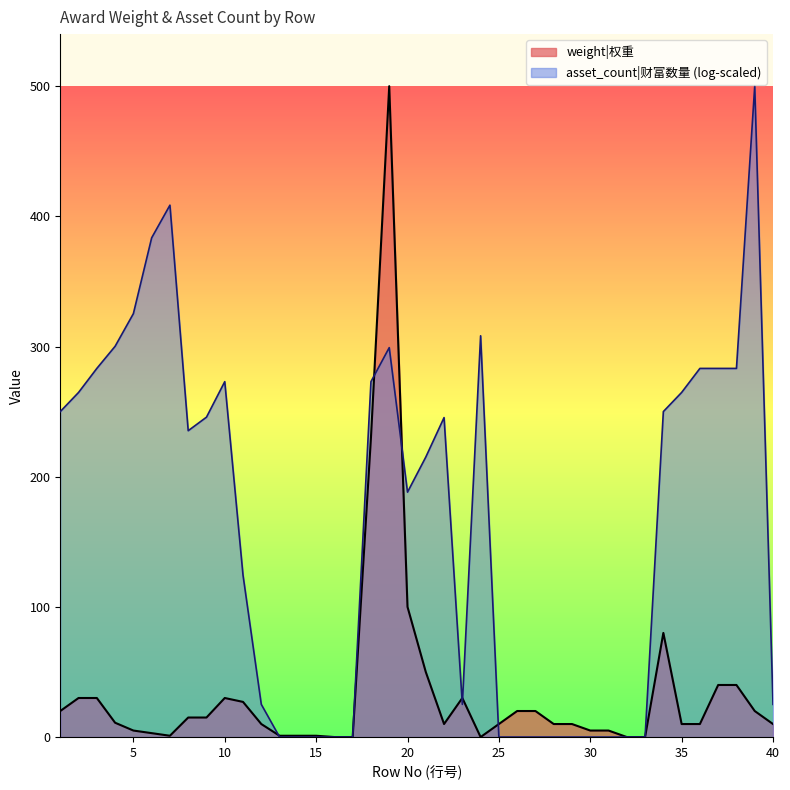

At which category does the data reach its first local valley?

7